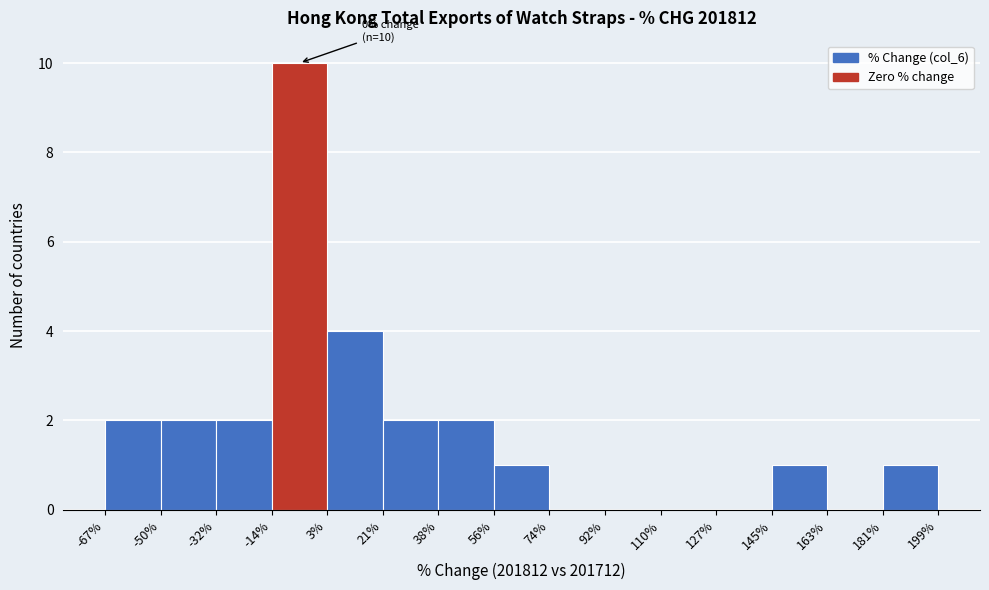

Which range on the x-axis has the tallest bar?

-14% to 3%